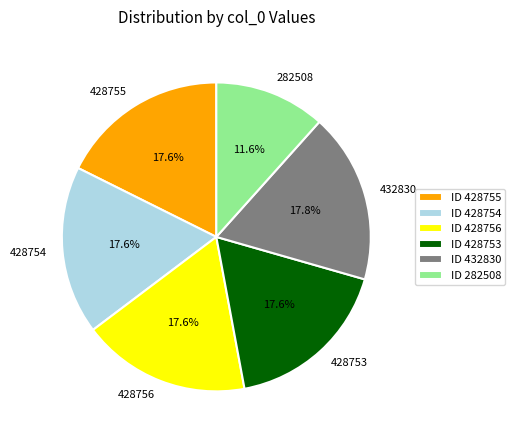

Is there any slice that represents more than half of the pie?

No